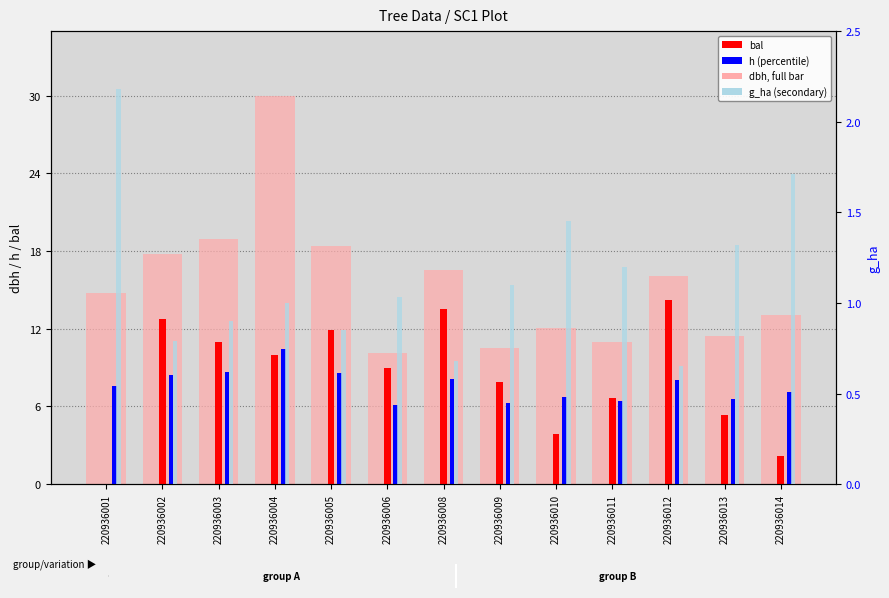

Which series has the largest total across all categories?

dbh